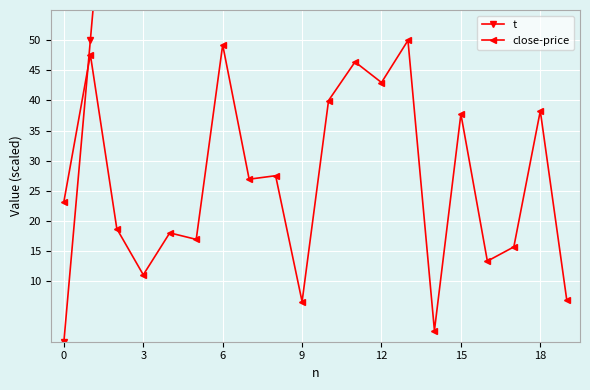

Which series changed the most between 8 and 10?

t